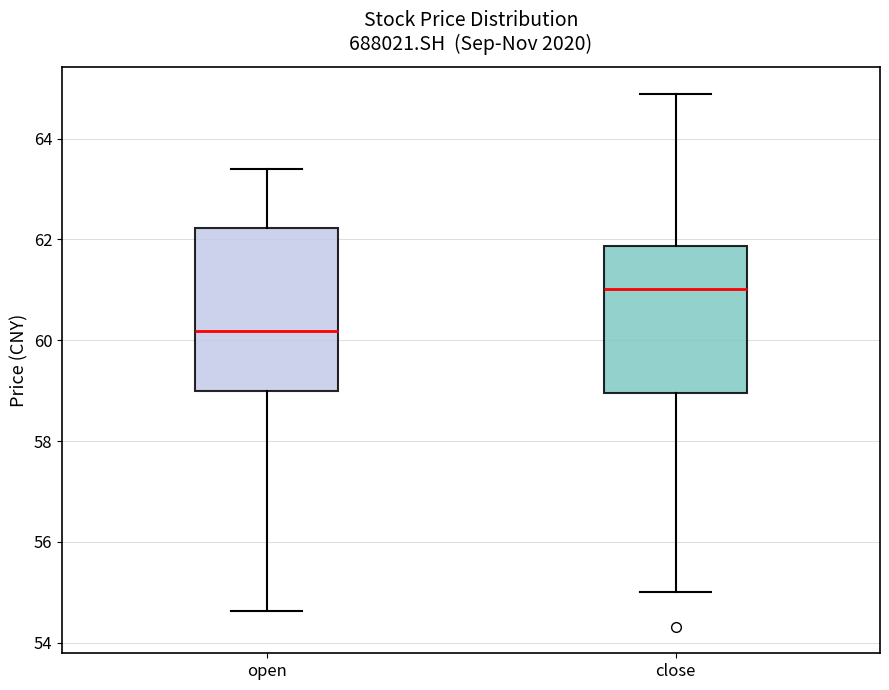

Which box's median line is the highest?

close